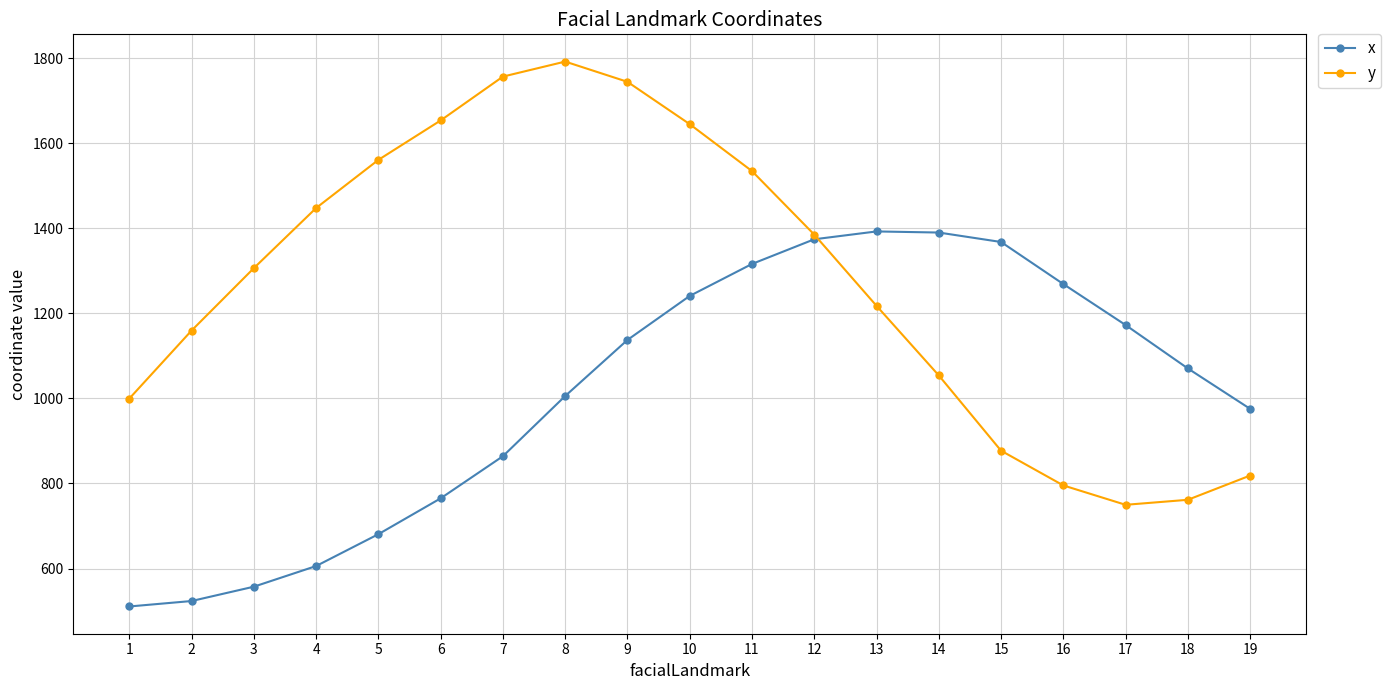

Is this an area chart (filled region under the line)?

No